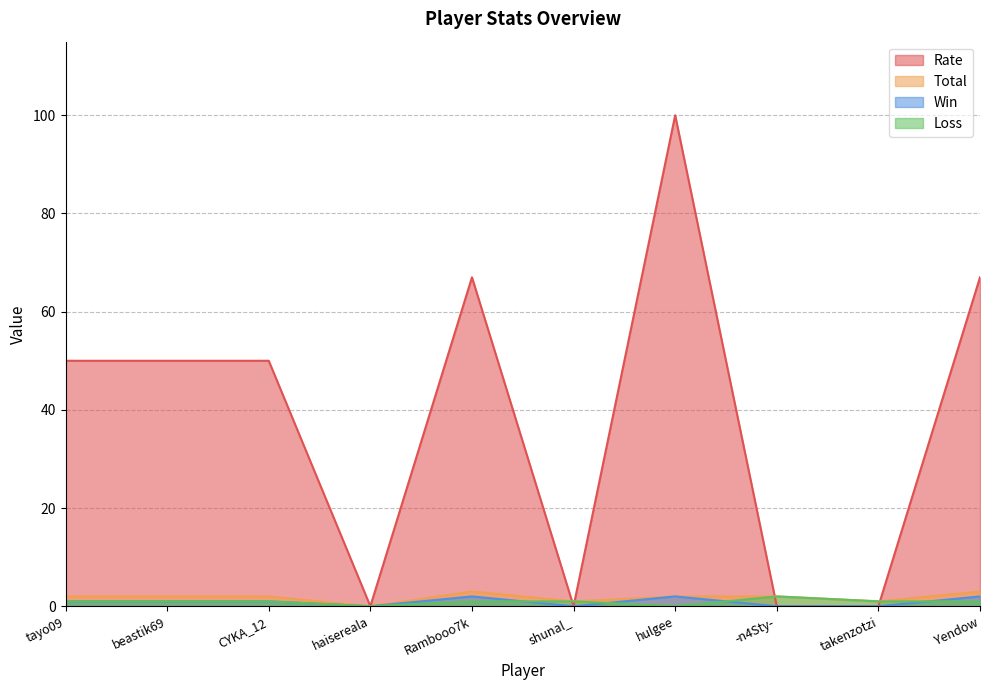

At which category is the sum across all series the highest?

hulgee